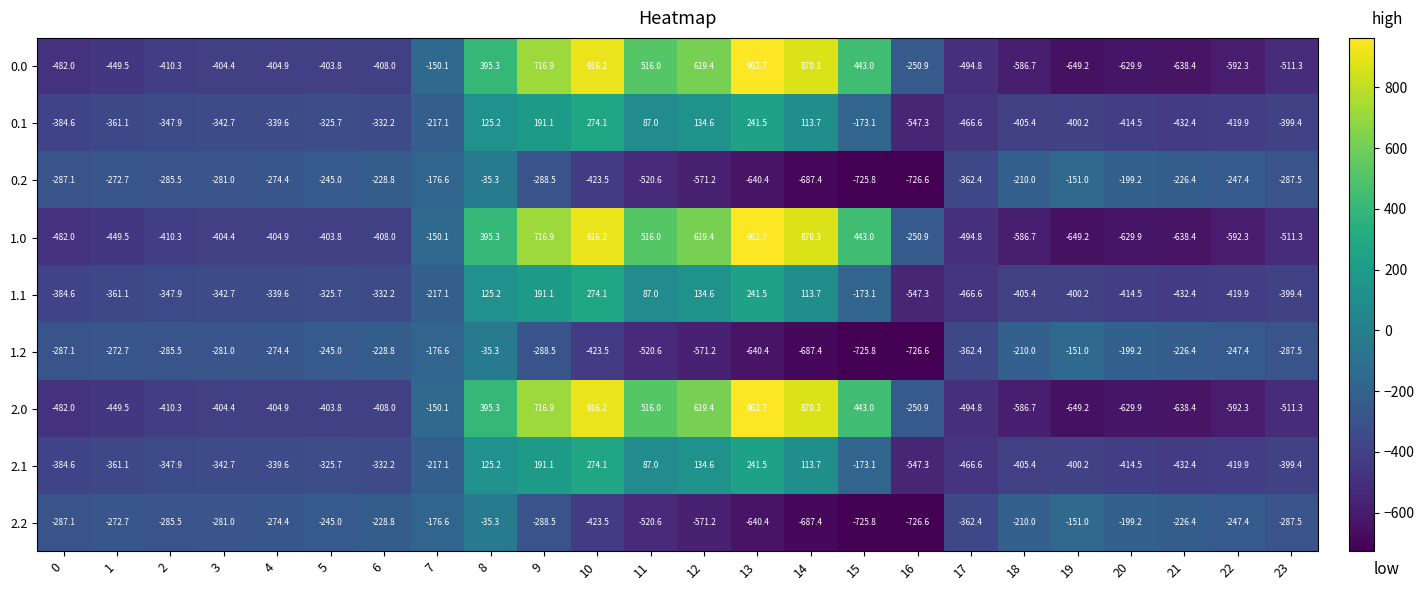

Count the number of categories in the chart.

24